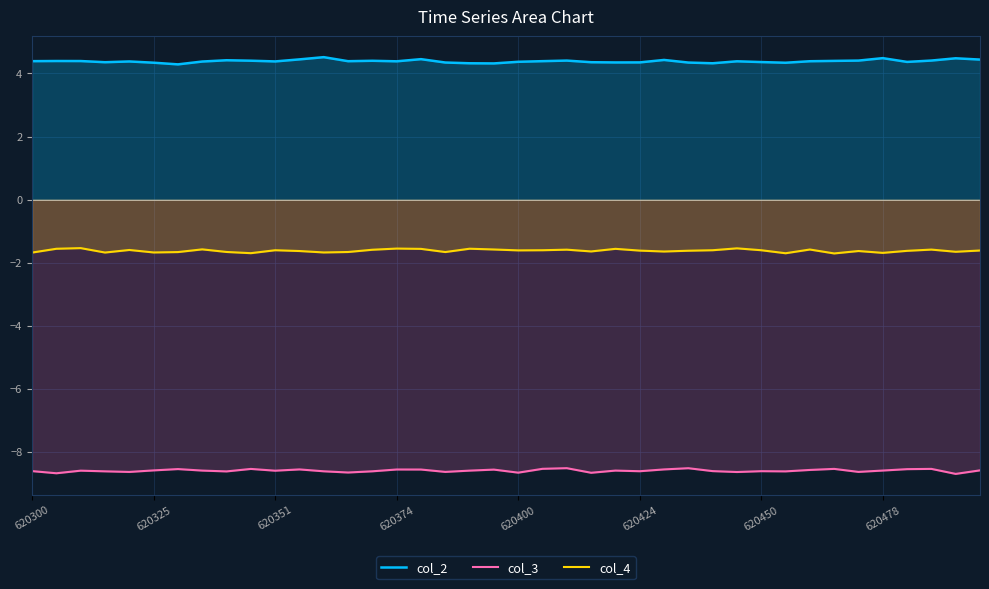

At how many categories does at least one series exceed 0?

40